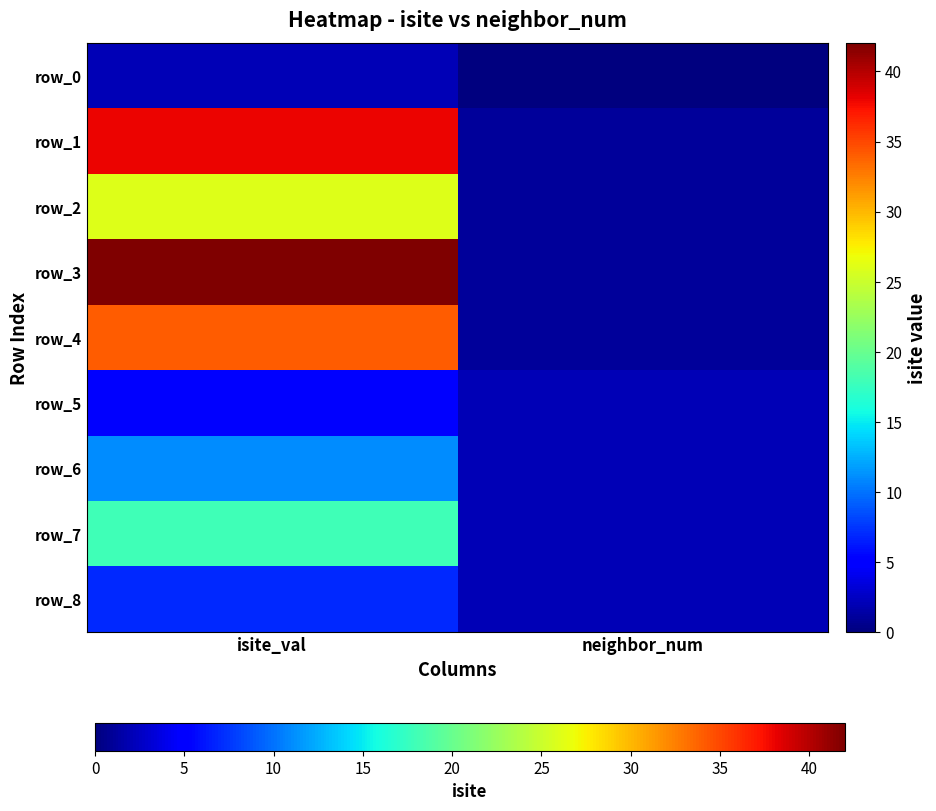

Reading right to left, list all the values displayed in this chart.

row_0: neighbor_num=0	isite_val=2
row_1: neighbor_num=1	isite_val=38
row_2: neighbor_num=1	isite_val=26
row_3: neighbor_num=1	isite_val=42
row_4: neighbor_num=1	isite_val=34
row_5: neighbor_num=2	isite_val=5
row_6: neighbor_num=2	isite_val=11
row_7: neighbor_num=2	isite_val=18
row_8: neighbor_num=2	isite_val=7